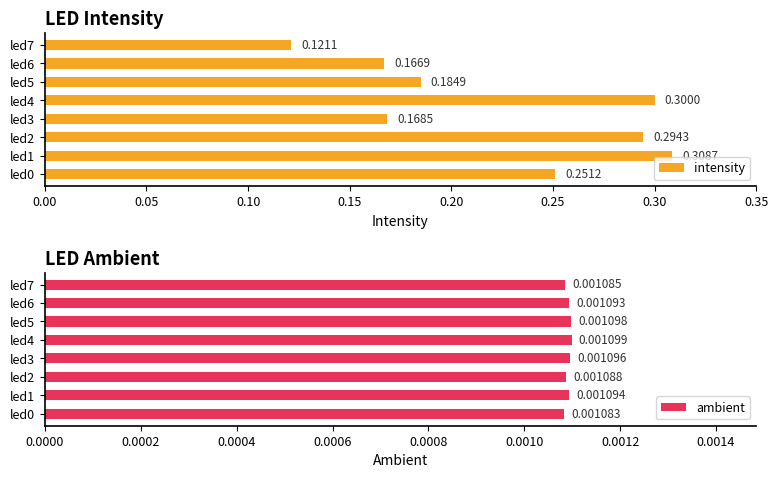

List the labels in order of intensity value, largest first.

led1, led4, led2, led0, led5, led3, led6, led7